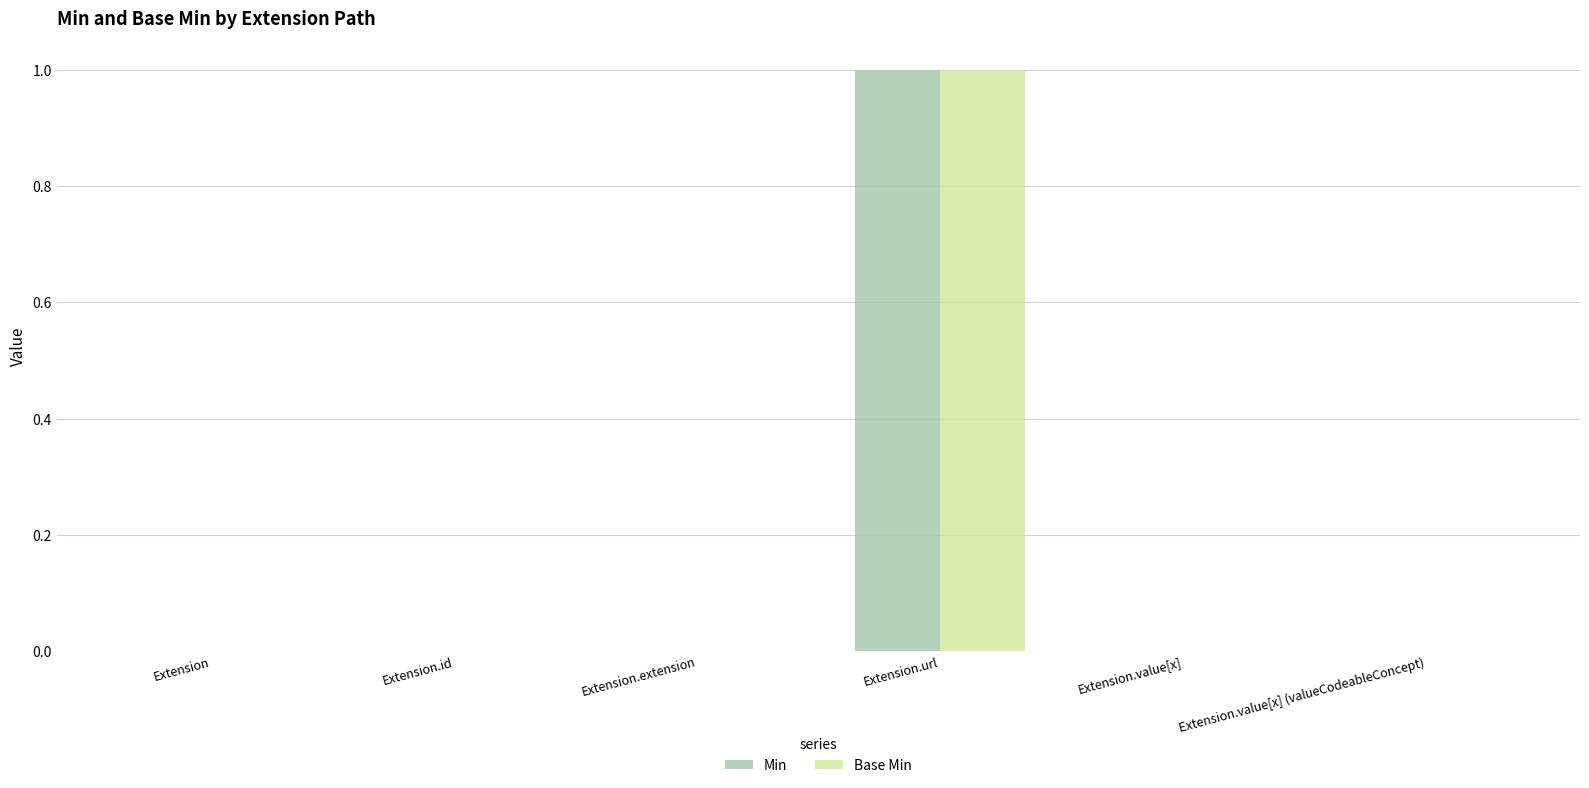

At which category is the sum across all series the highest?

Extension.url